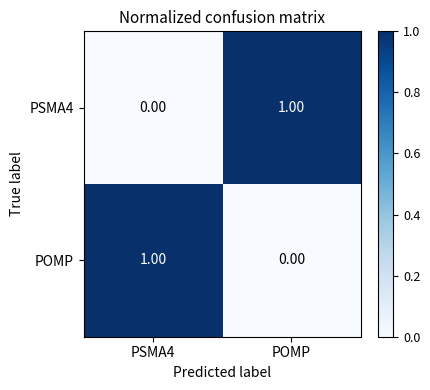

How many data points does each series have?

2